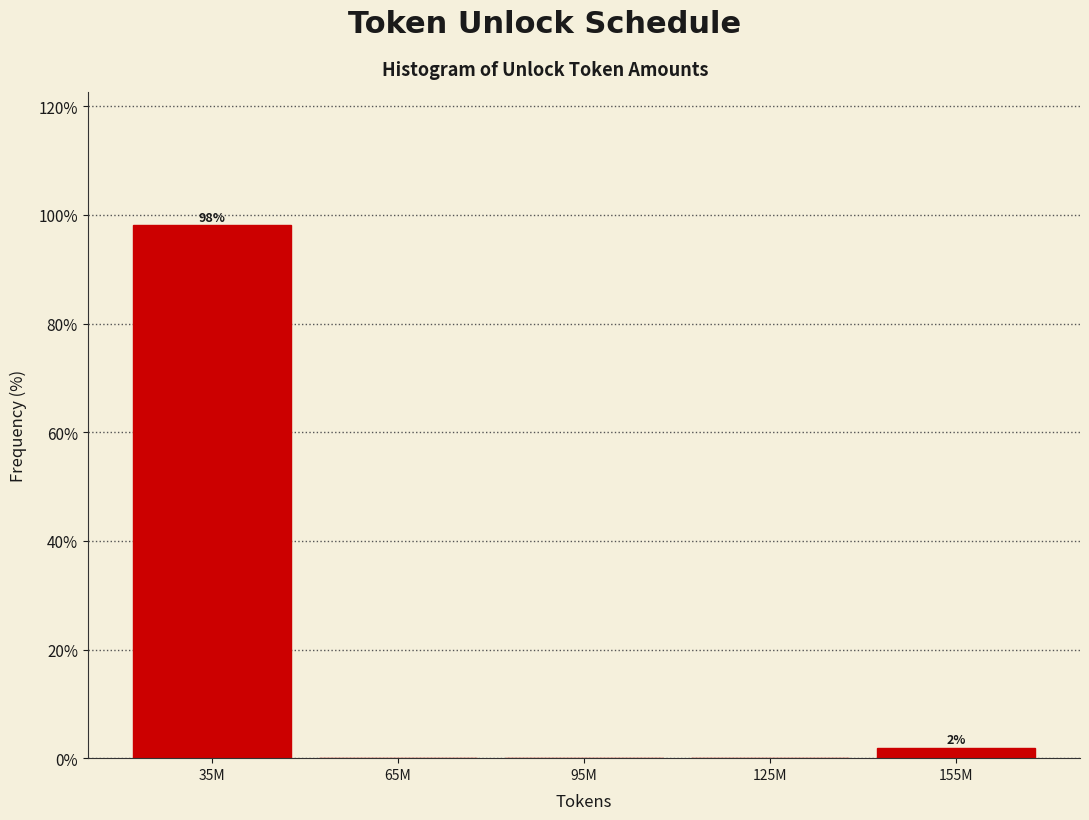

Reading left to right, list all the values displayed in this chart.

35M=98.1	65M=0.0	95M=0.0	125M=0.0	155M=1.9